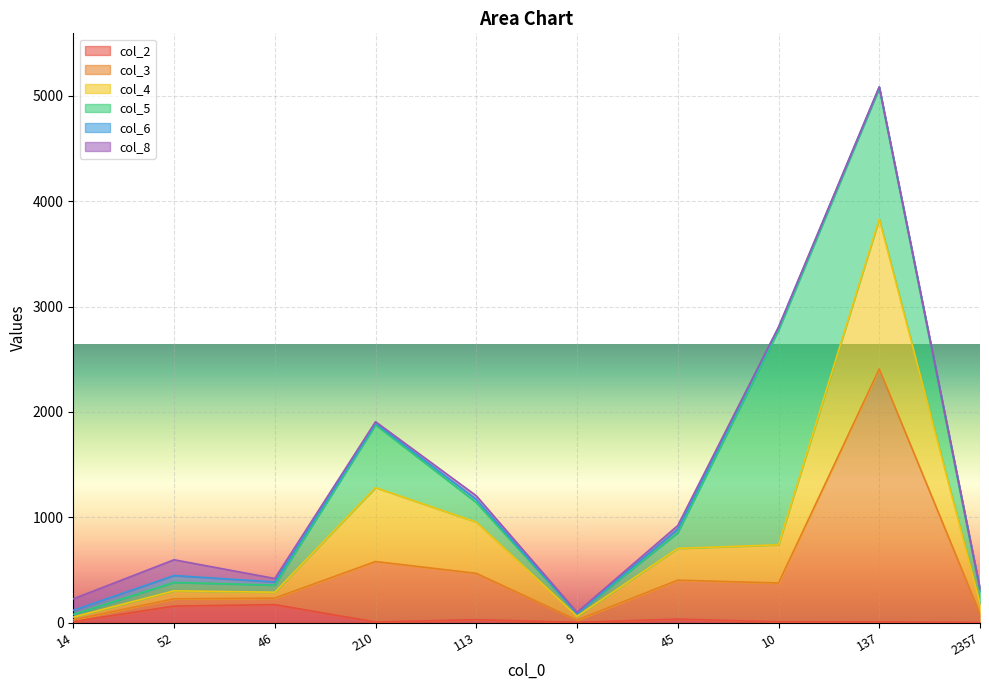

What is the difference between the second highest and second lowest values in the col_2 series?

154